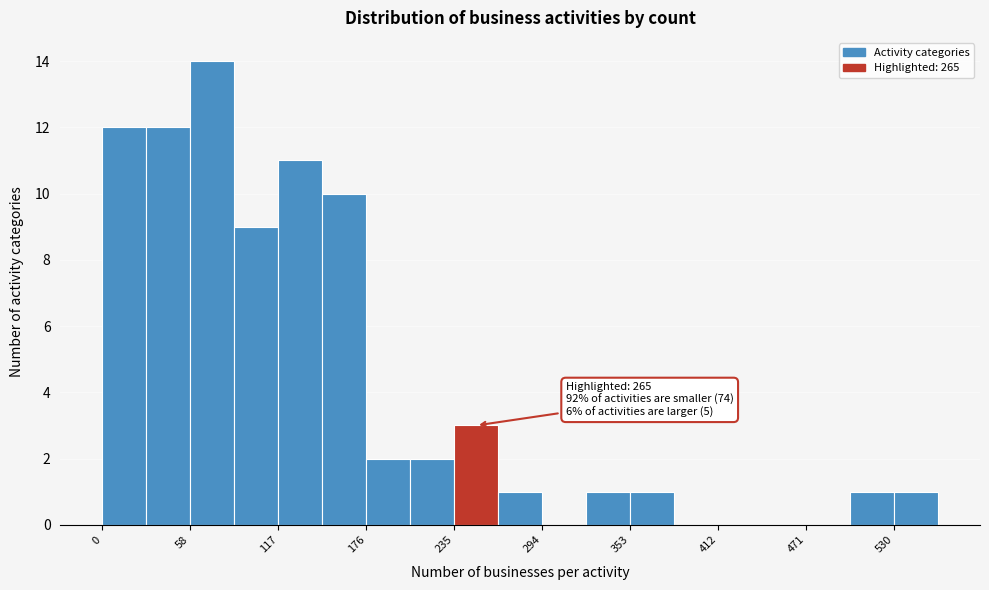

Around what value on the x-axis is the tallest bar? Give the approximate position of its centre, as read against the axis.

70